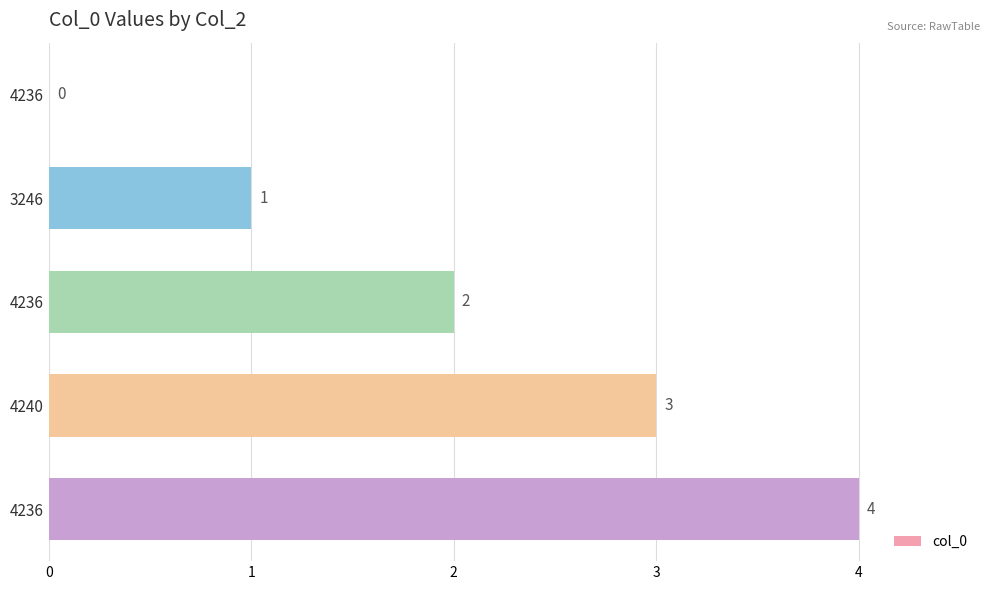

Count the number of categories in the chart.

5